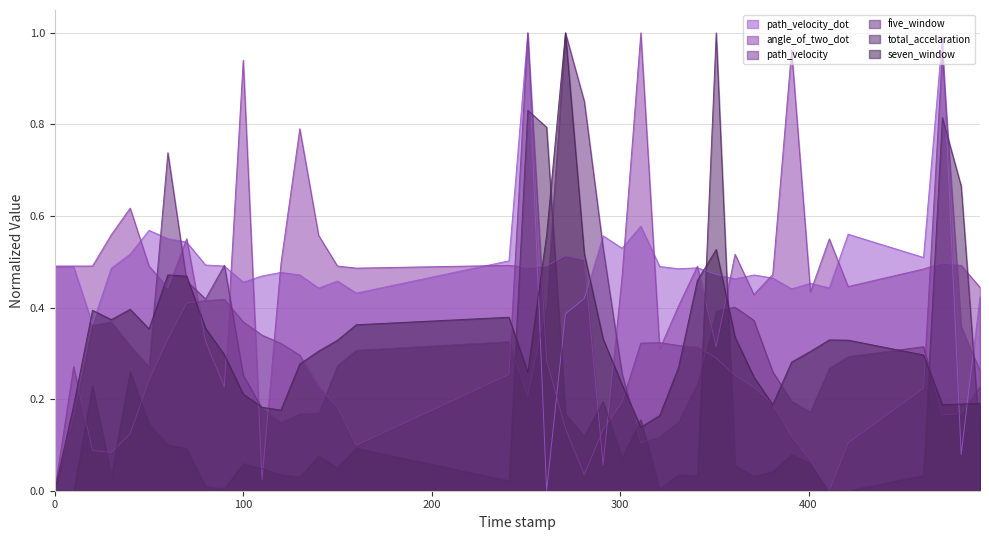

What is the difference between the five_window values at 10.0 and 341.0?

0.1